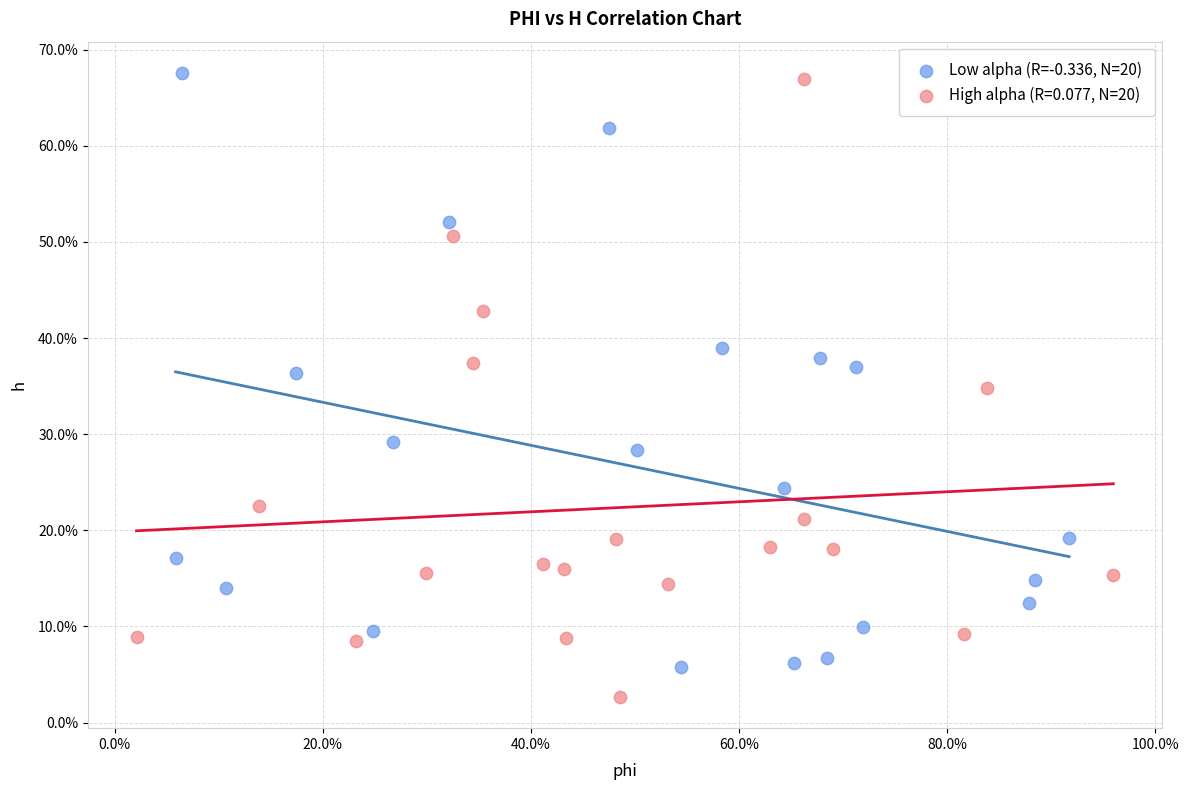

What are all the series names shown in the legend?

Low alpha (R=-0.336, N=20), High alpha (R=0.077, N=20)